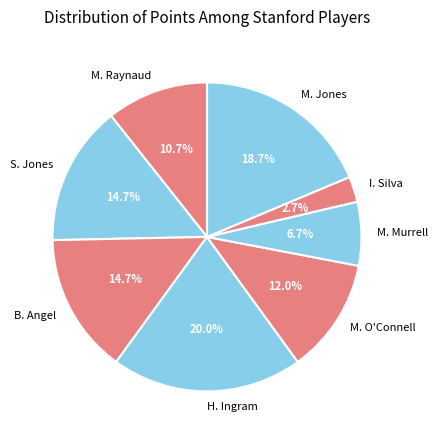

To the nearest percent, what is the average slice percentage?

12%